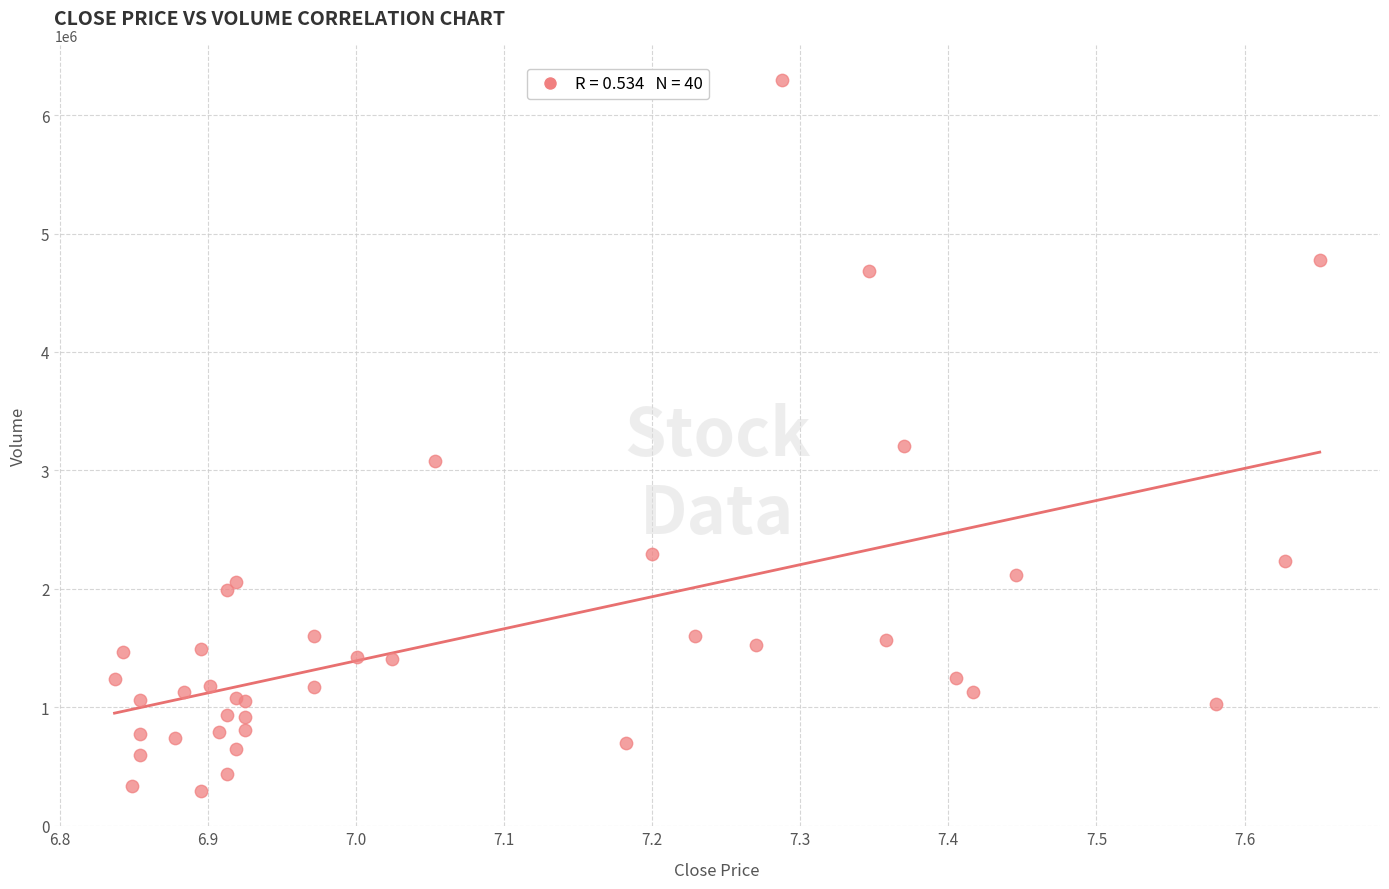

What Y value in the scatter plot is closest to 3293839?

3207705